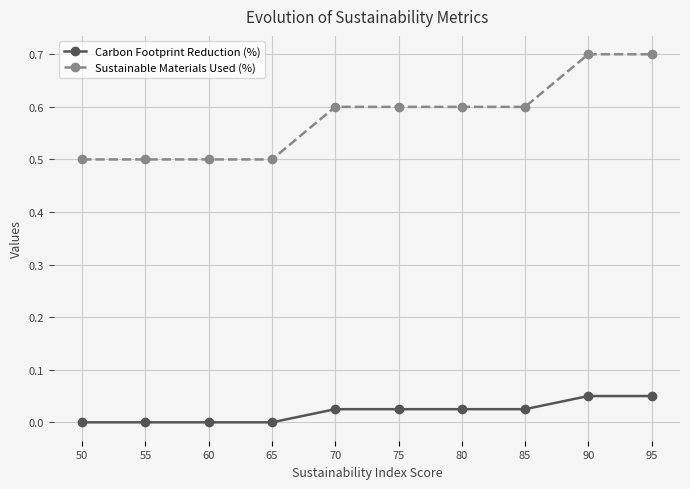

True or false: Sustainable Materials Used (%) and Carbon Footprint Reduction (%) intersect in this chart.

False